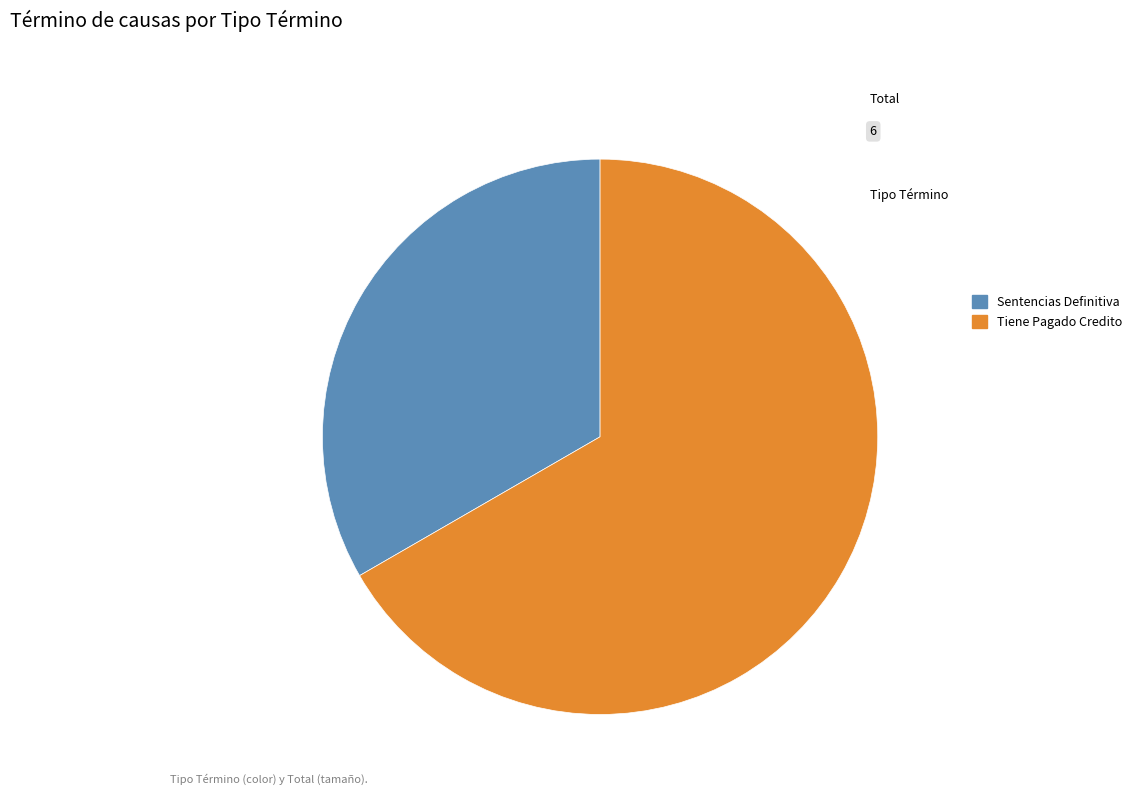

True or false: Tiene Pagado Credito accounts for 53% of the total.

False